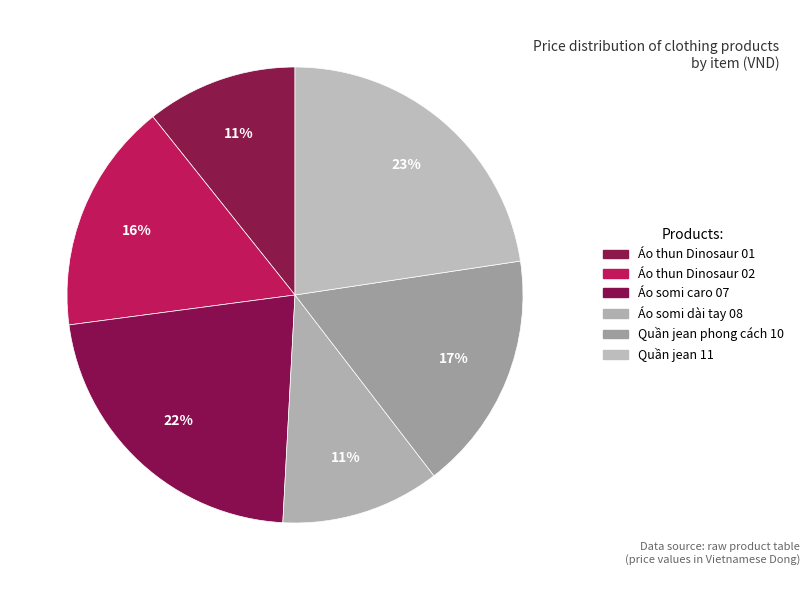

How many slices are in this pie chart?

6